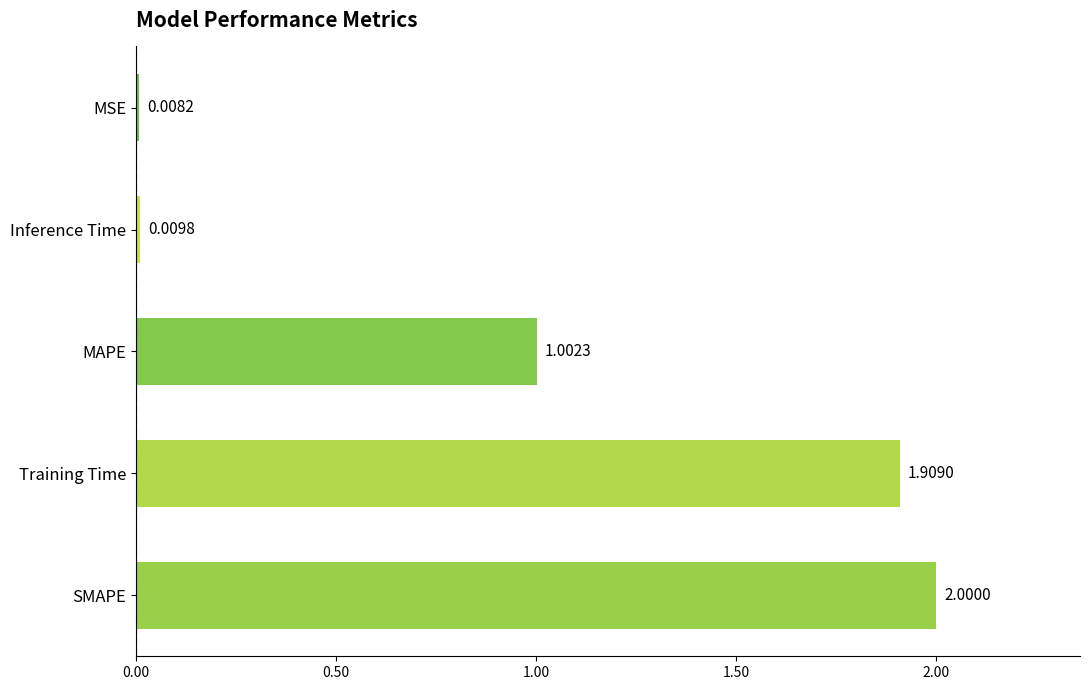

What is the difference between the maximum and minimum values?

2.0